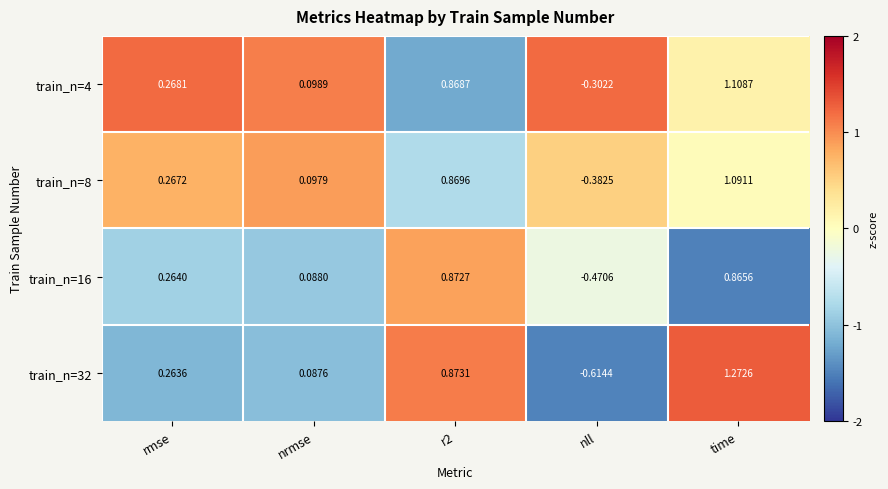

Rank the series at r2 from highest to lowest value.

train_n=32, train_n=16, train_n=8, train_n=4